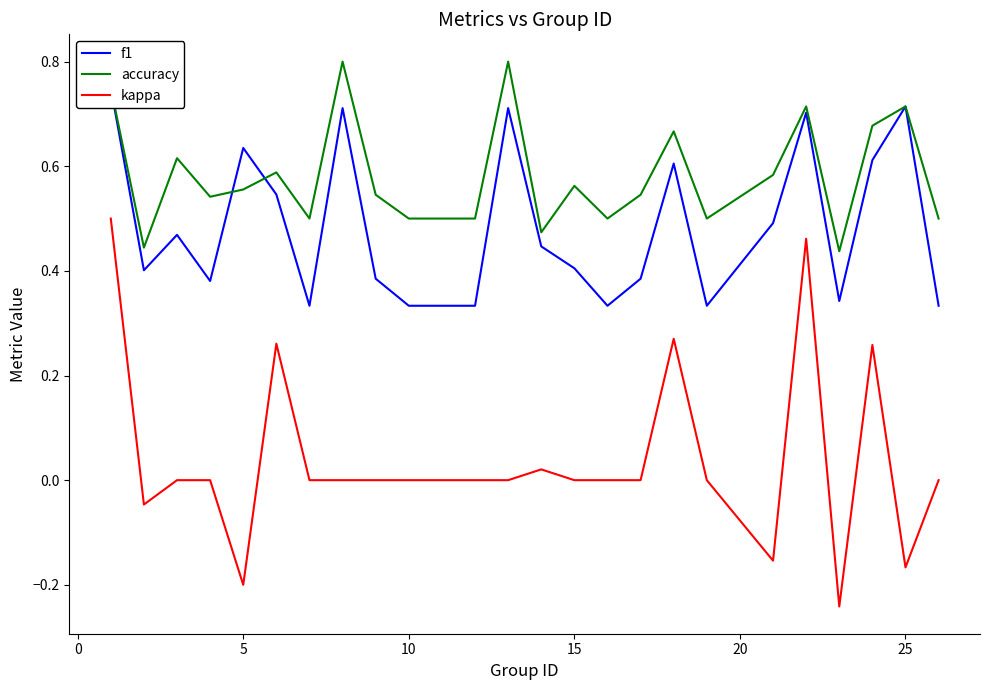

What is the sum of all kappa values?

1.0